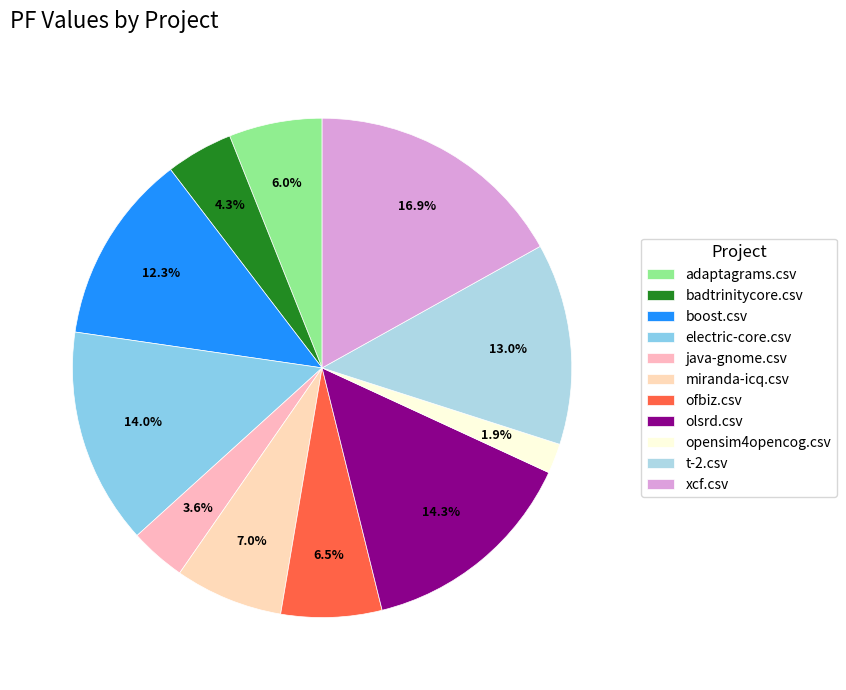

Combined, do java-gnome.csv and xcf.csv account for over 50%?

No